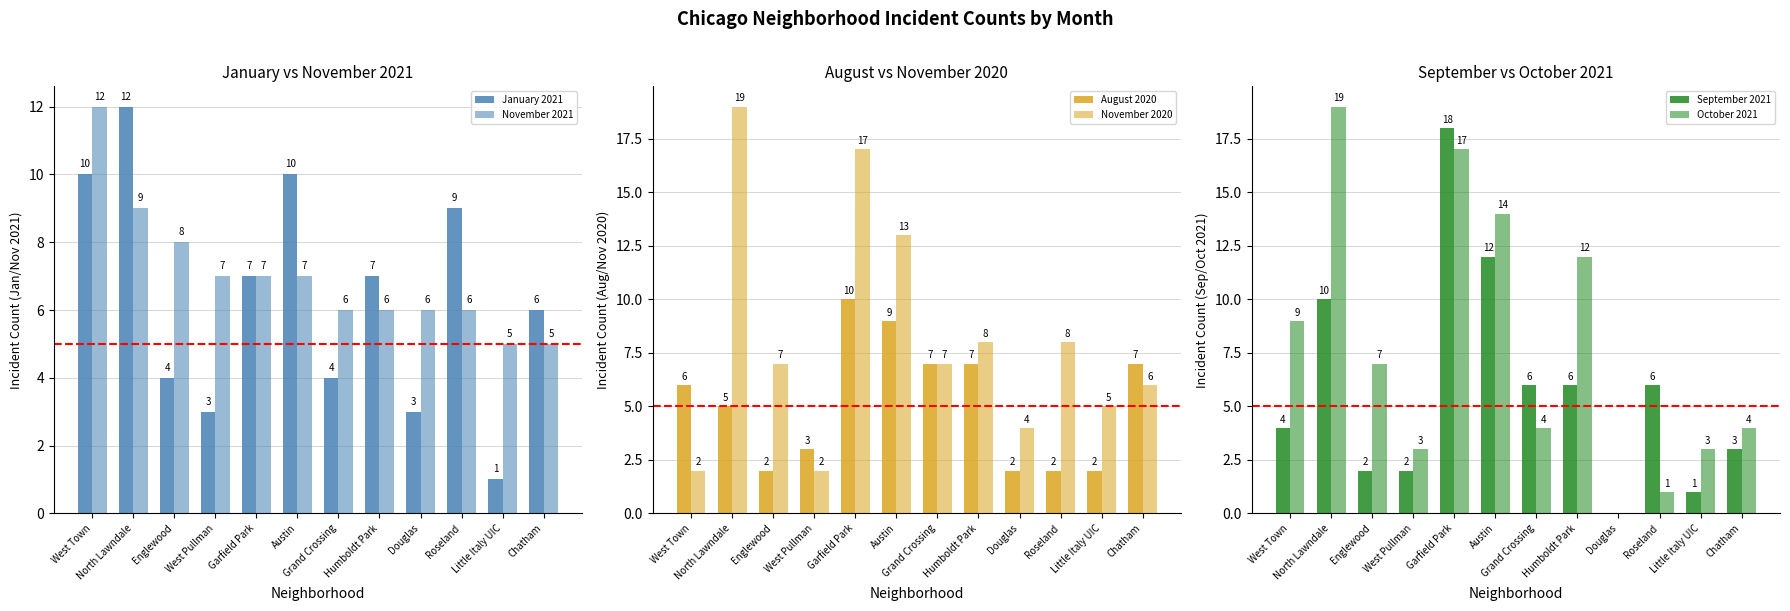

How many categories are shown in the chart?

12